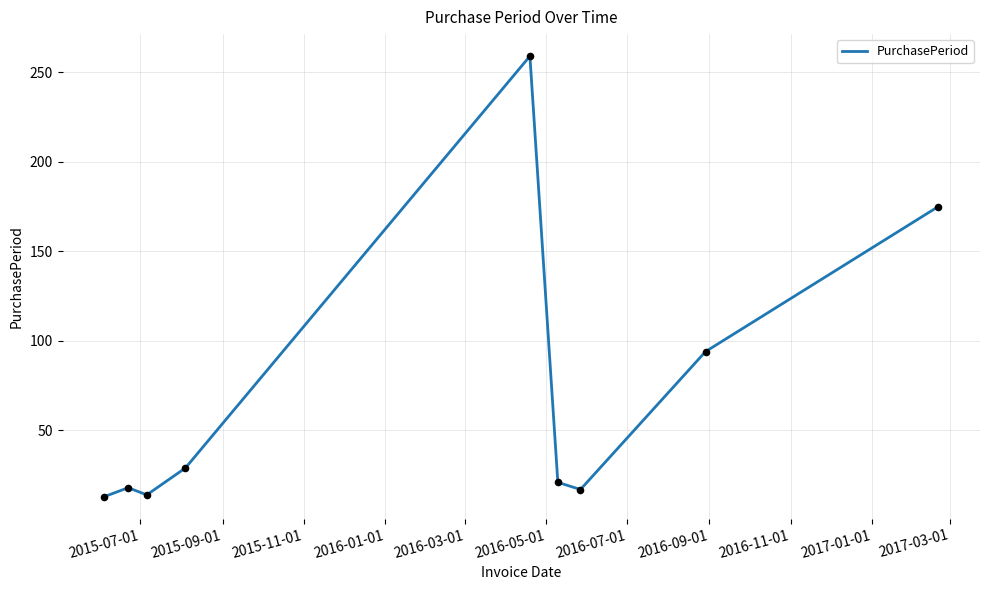

What is the difference between the maximum and minimum values?

246